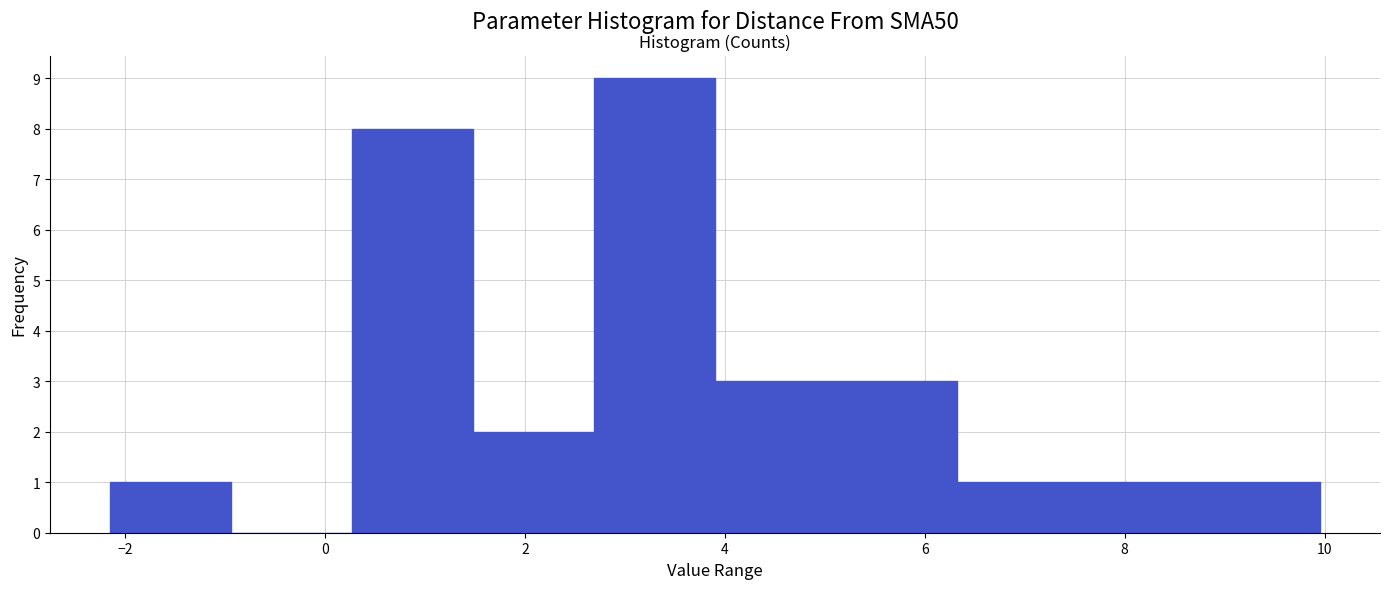

Reading left to right, transcribe this chart: for each bar, give the range it covers on the x-axis and its height. Neither the bar edges nor the heights are printed on the chart, so give them approximately, as read against the axes.

-2.2 to -1.0: 1
-1.0 to 0.2: 0
0.2 to 1.4: 8
1.4 to 2.6: 2
2.6 to 4.0: 9
4.0 to 5.2: 3
5.2 to 6.4: 3
6.4 to 7.6: 1
7.6 to 8.8: 1
8.8 to 10.0: 1